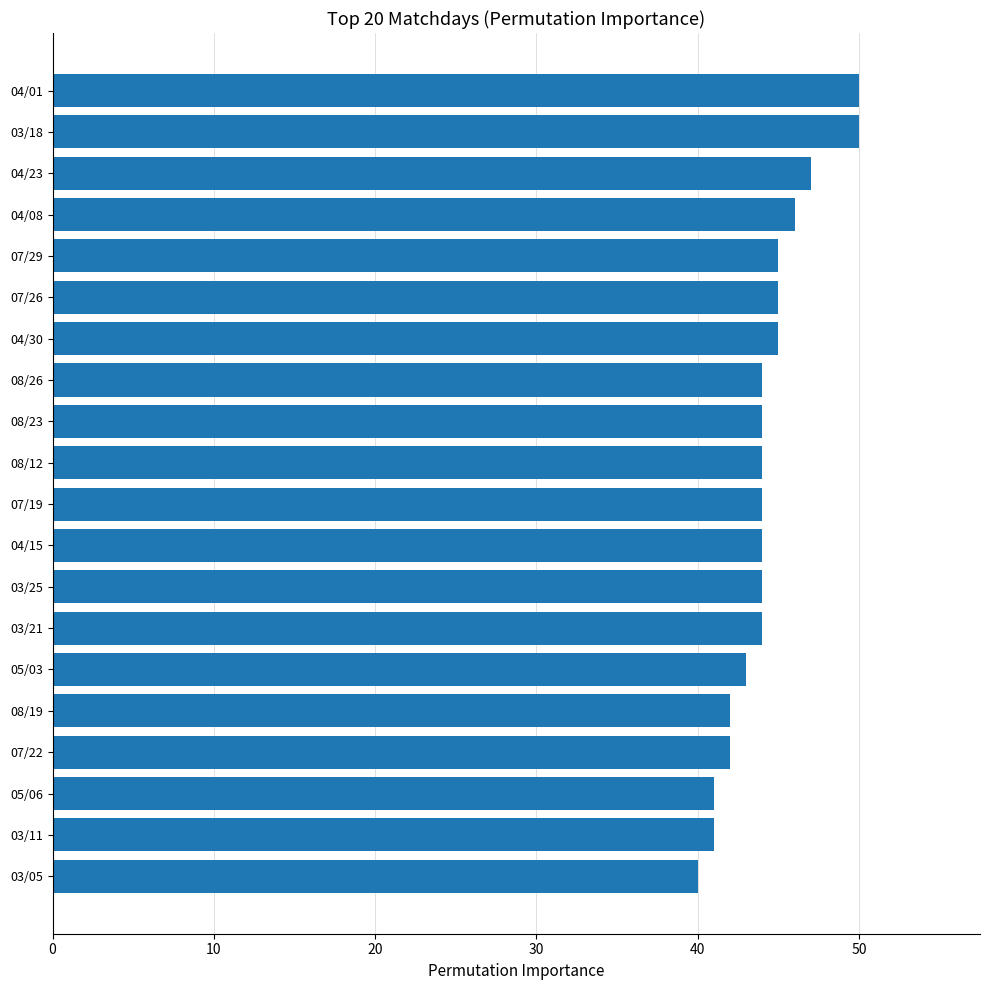

What is the change in value from 03/21 to 04/08?

+2